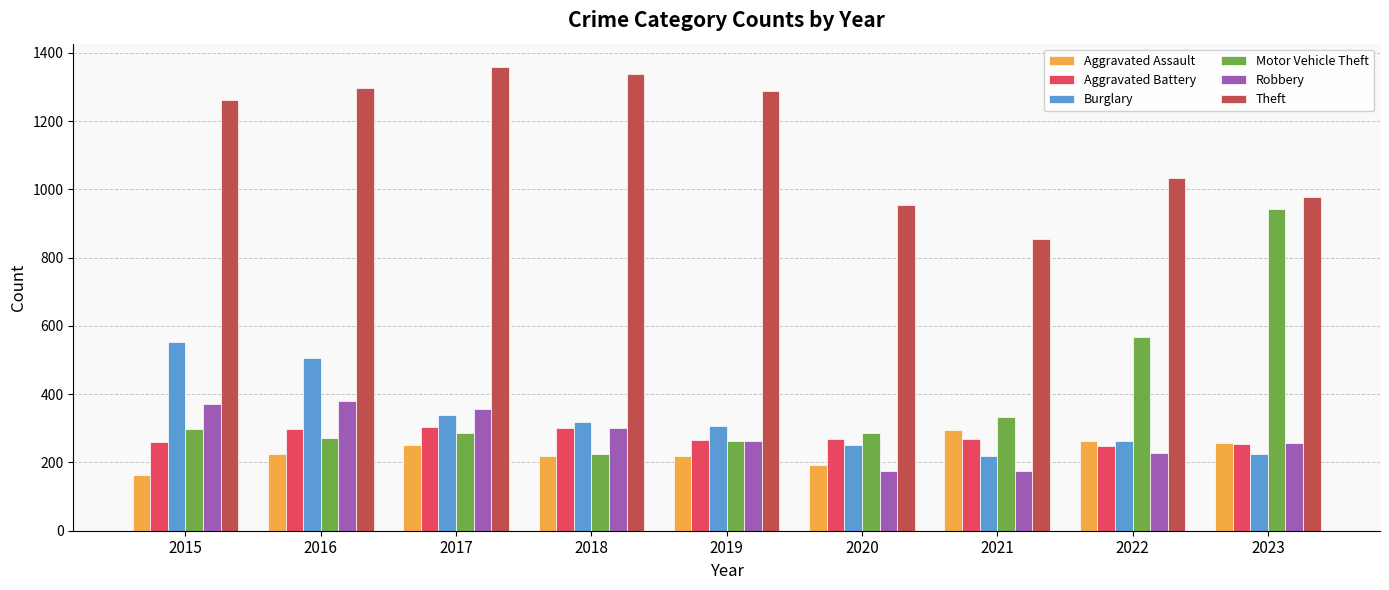

What is the minimum value for Aggravated Battery?

249